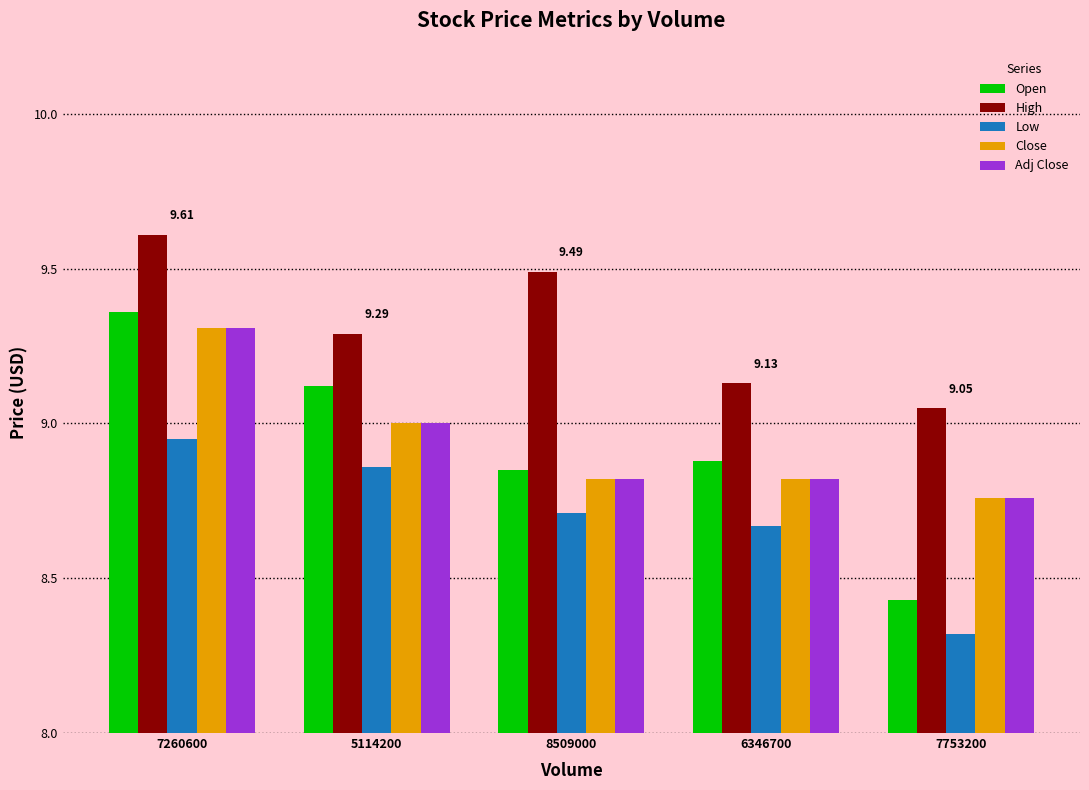

Are the bars grouped side by side (vs. stacked)?

Yes